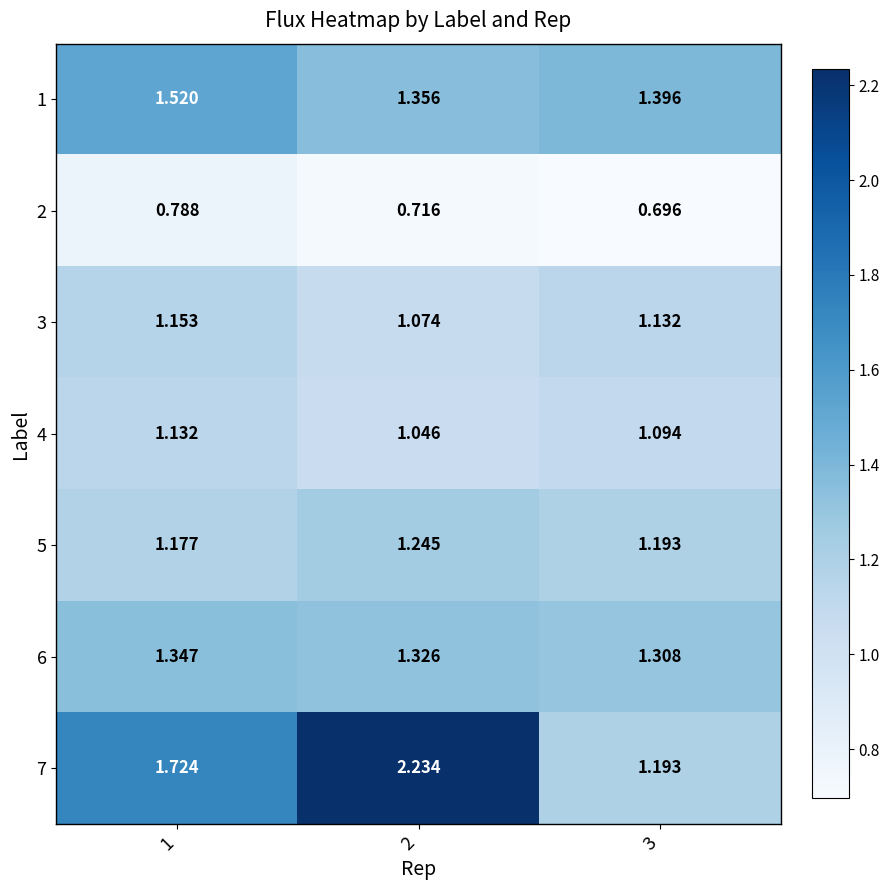

Is the value of 7 at 2 greater than the value of 6 at 1?

Yes